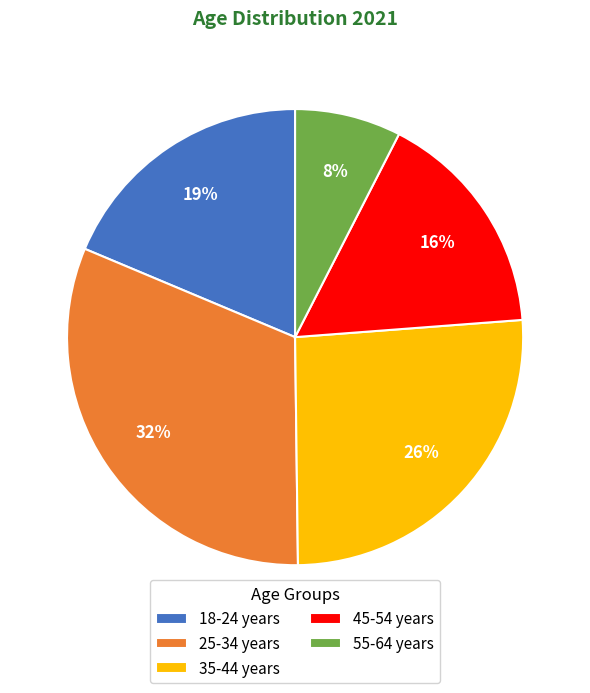

Is it true that 35-44 years is 26% of the pie?

True